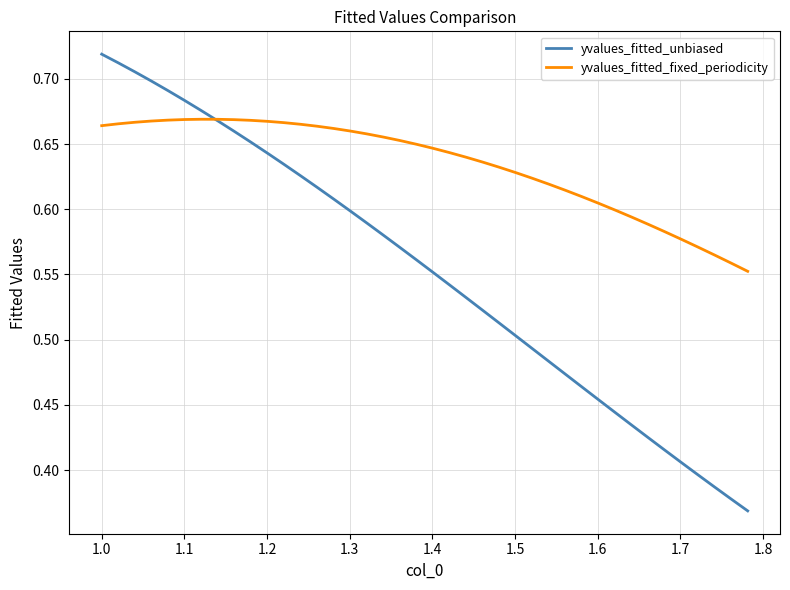

Count the number of data series in this chart.

2